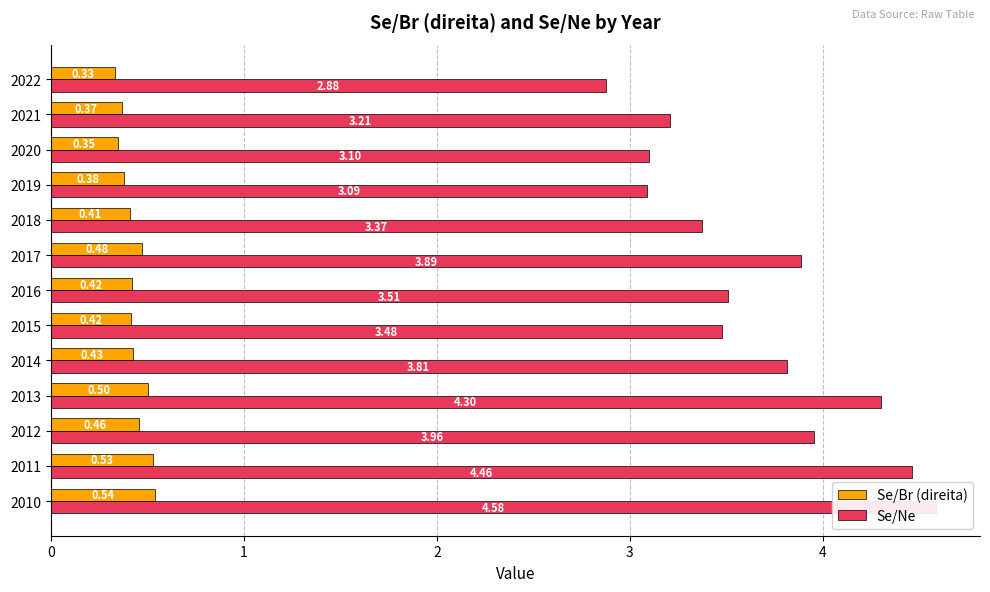

Are the bars horizontal?

Yes